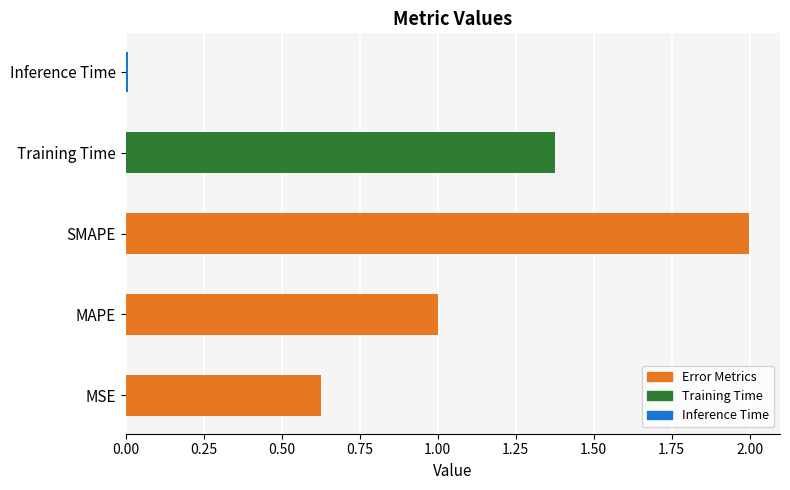

Reading right to left, transcribe all the data shown in this chart.

0.0	1.4	2.0	1.0	0.6